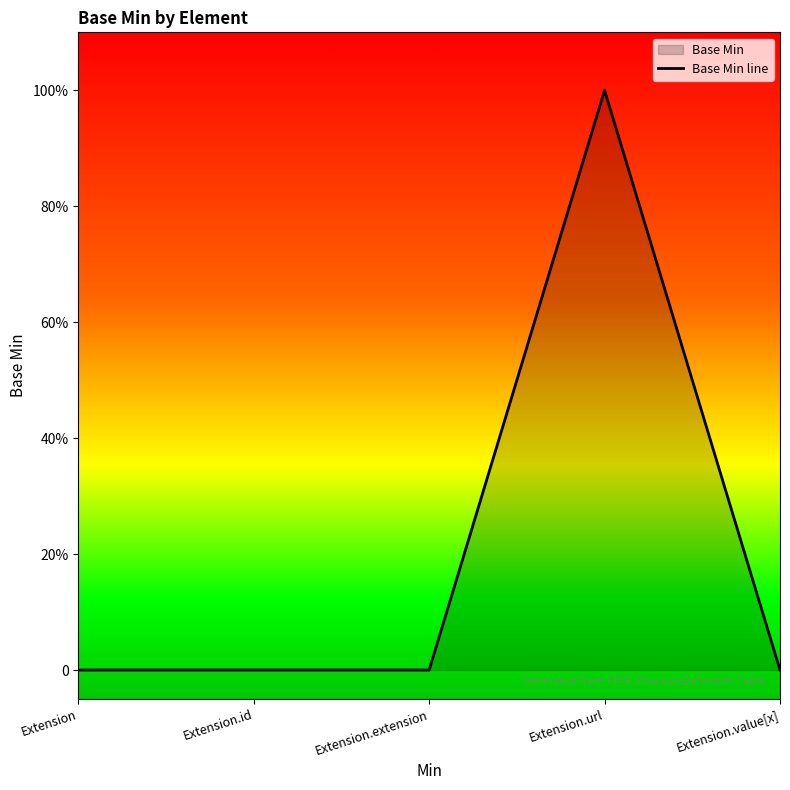

The chart shows a value of 1 at Extension.id. True or false?

False